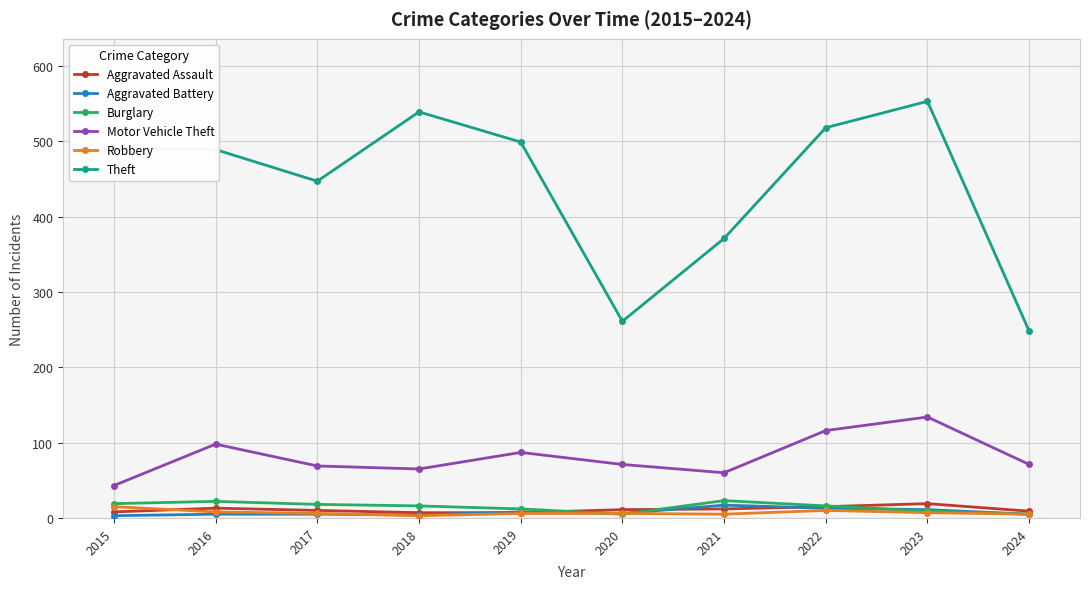

The Robbery series shows 6 at 2017. True or false?

True